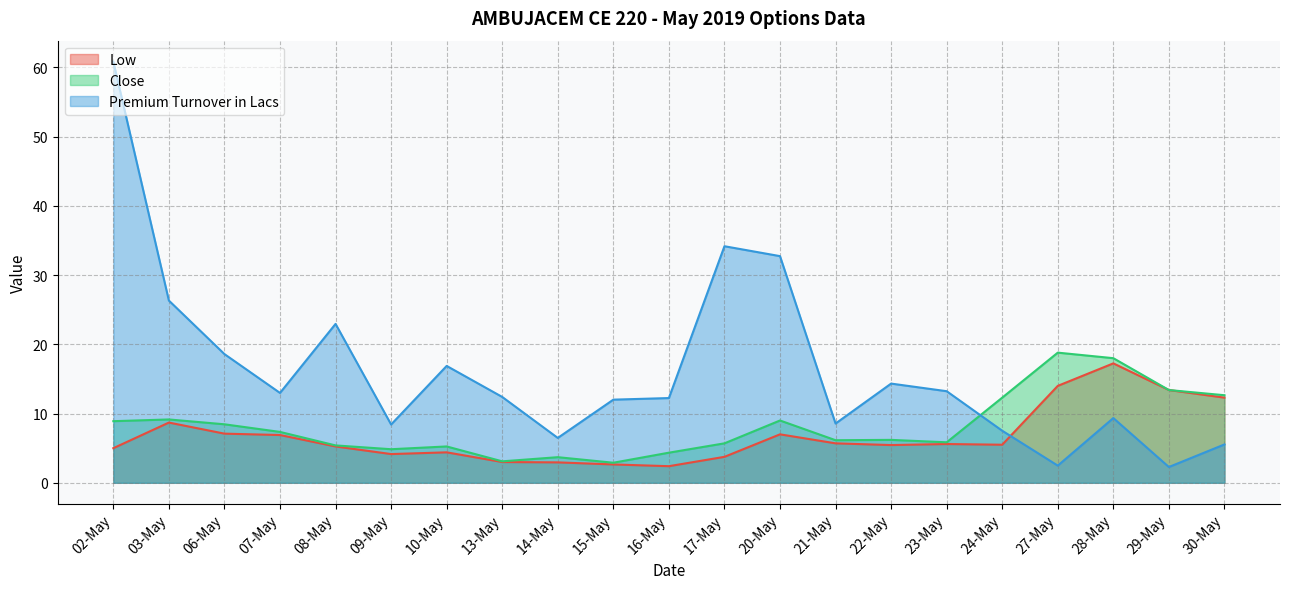

How many lines are shown in the chart?

3